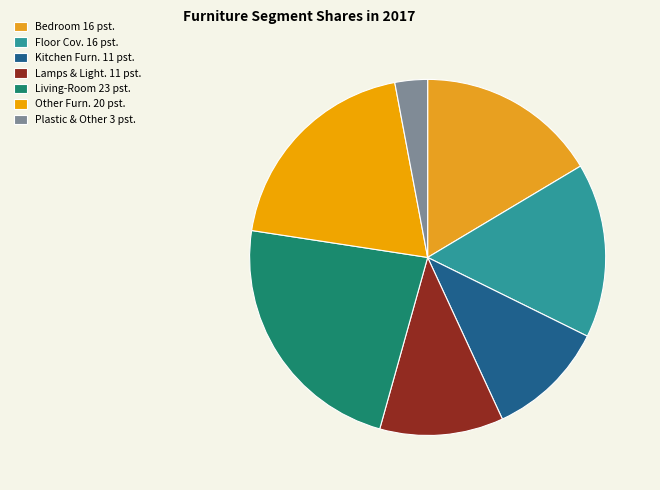

Which category has the biggest portion of the pie?

Living-Room 23 pst.